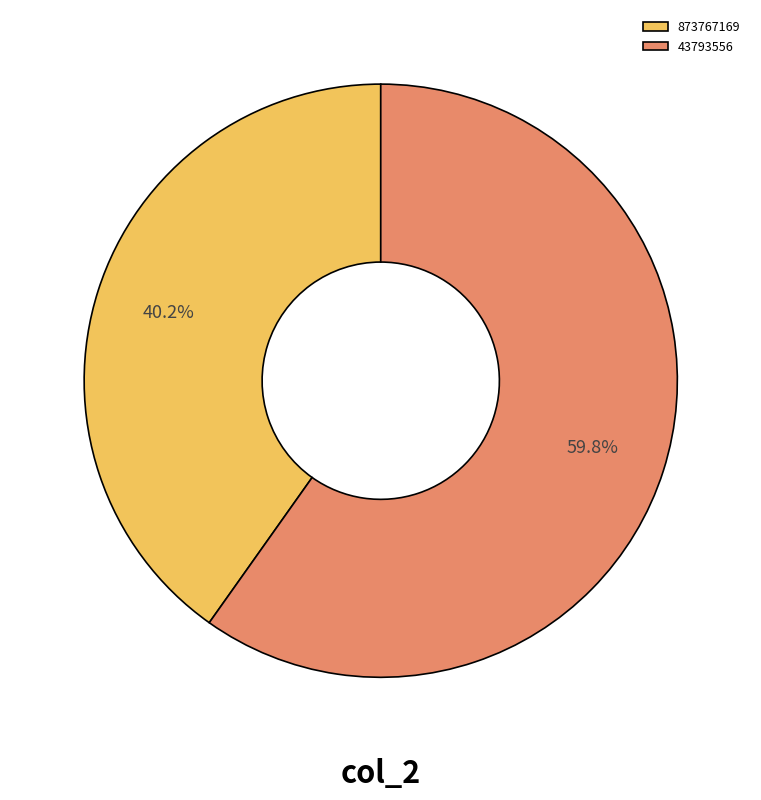

To the nearest percent, what is the difference between the largest and smallest slice percentages?

20%